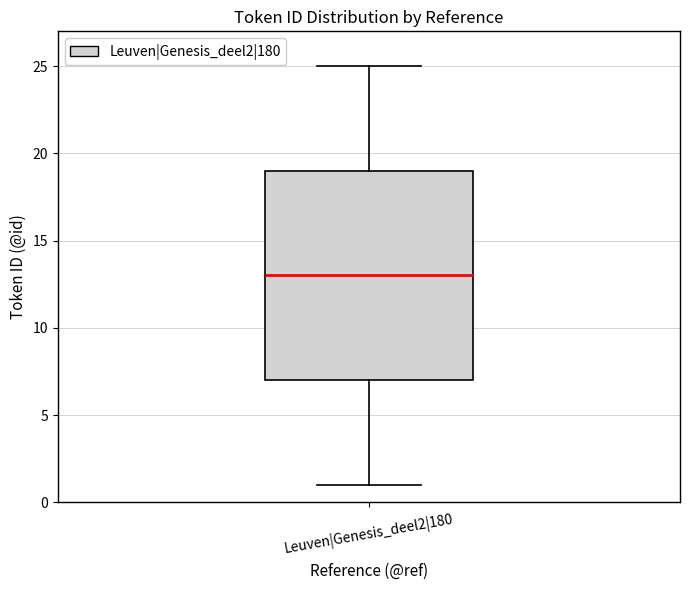

Transcribe this box plot: give where the median line is, the range the box spans, and where the two whiskers end, as read against the y-axis. The values are not printed on the chart, so give them approximately, as read against the axis.

median 13, box 7 to 19, whiskers 1 to 25